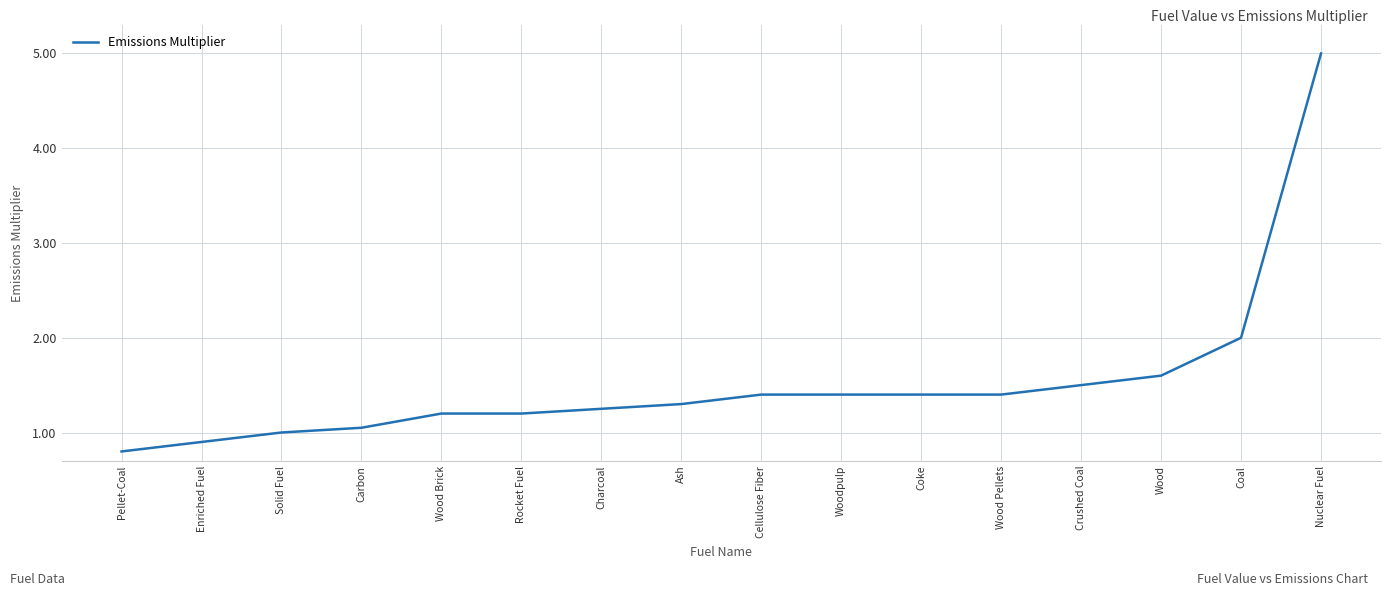

What is the average value?

1.5